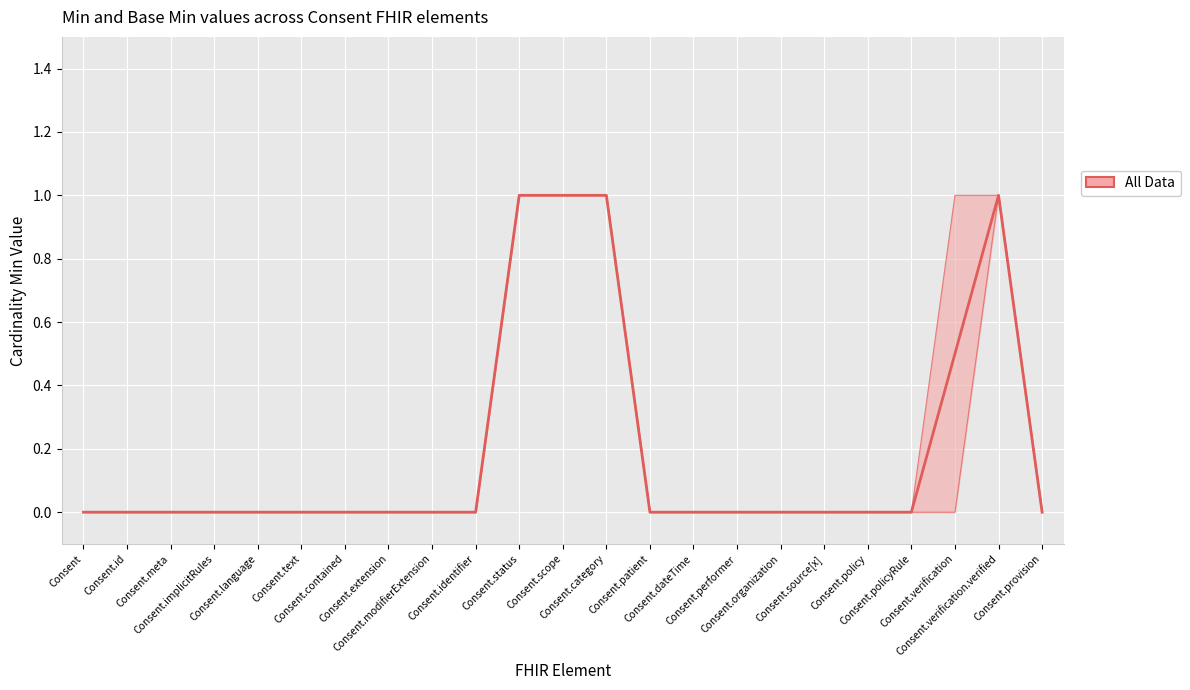

Between Consent.text and Consent.language, which is larger?

Consent.text